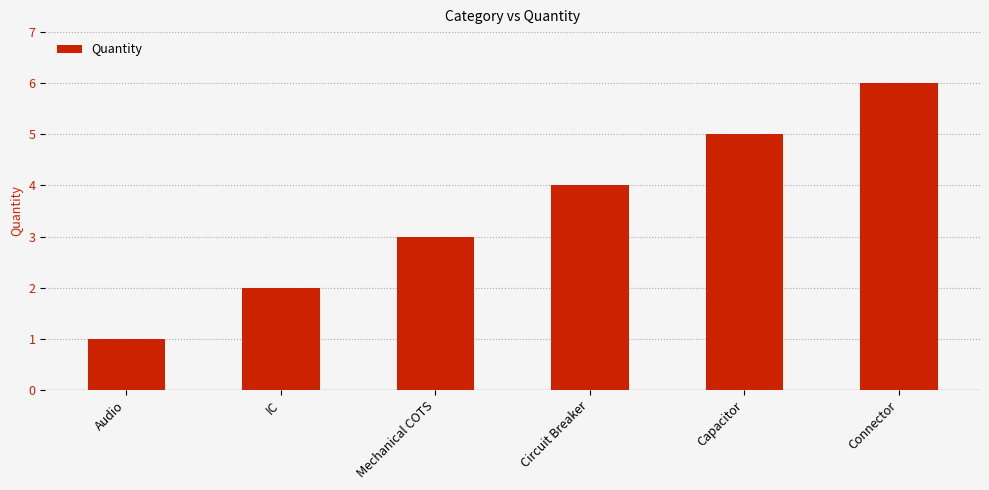

What value does the data have at Capacitor?

5